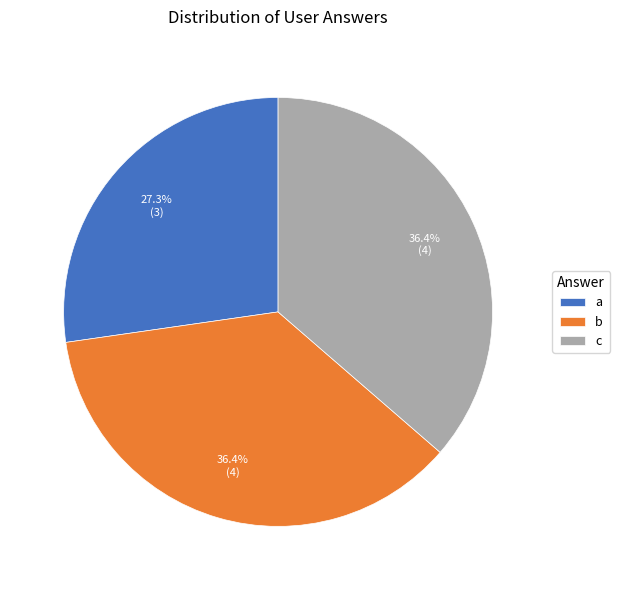

Count the number of slices in the pie.

3